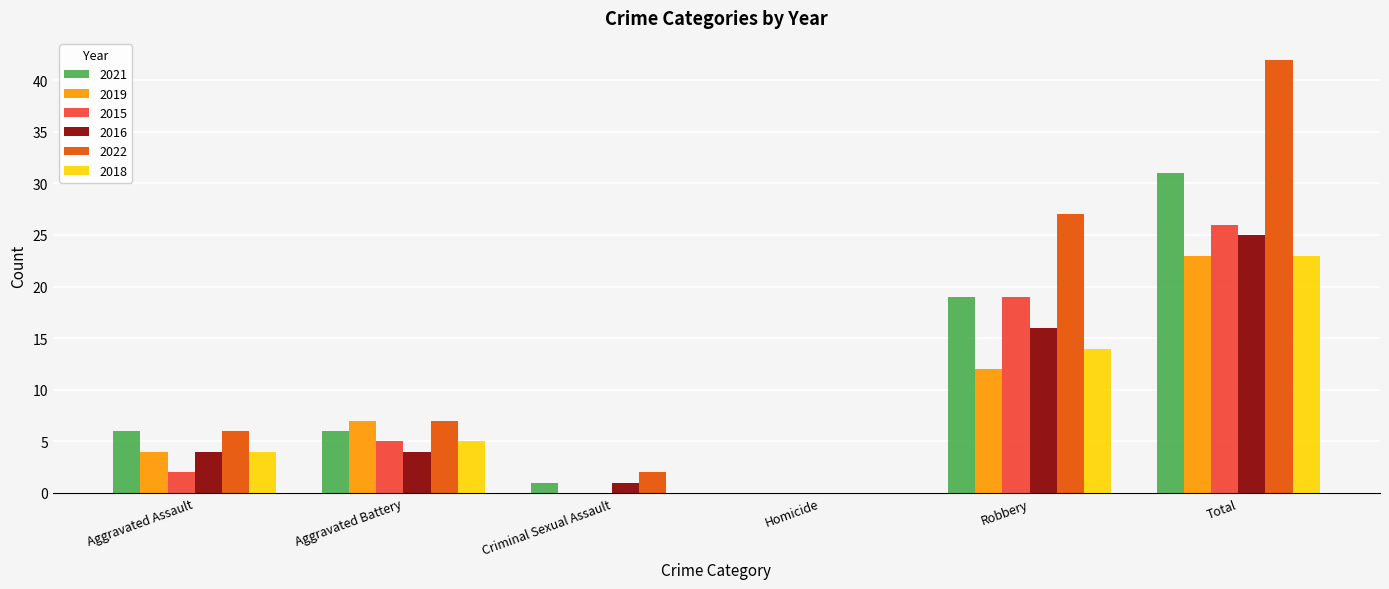

How many groups of bars are there?

6